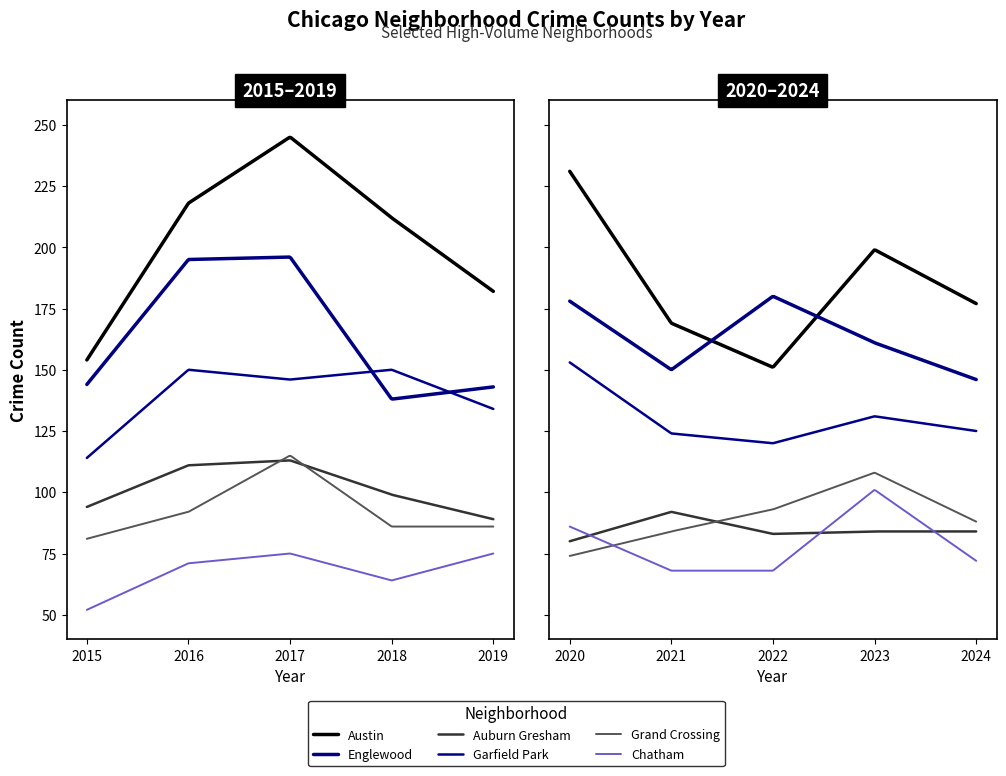

Reading left to right, extract all data points from this chart.

Austin: 2015=154	2016=218	2017=245	2018=212	2019=182	2020=231	2021=169	2022=151	2023=199	2024=177
Englewood: 2015=144	2016=195	2017=196	2018=138	2019=143	2020=178	2021=150	2022=180	2023=161	2024=146
Auburn Gresham: 2015=94	2016=111	2017=113	2018=99	2019=89	2020=80	2021=92	2022=83	2023=84	2024=84
Garfield Park: 2015=114	2016=150	2017=146	2018=150	2019=134	2020=153	2021=124	2022=120	2023=131	2024=125
Grand Crossing: 2015=81	2016=92	2017=115	2018=86	2019=86	2020=74	2021=84	2022=93	2023=108	2024=88
Chatham: 2015=52	2016=71	2017=75	2018=64	2019=75	2020=86	2021=68	2022=68	2023=101	2024=72